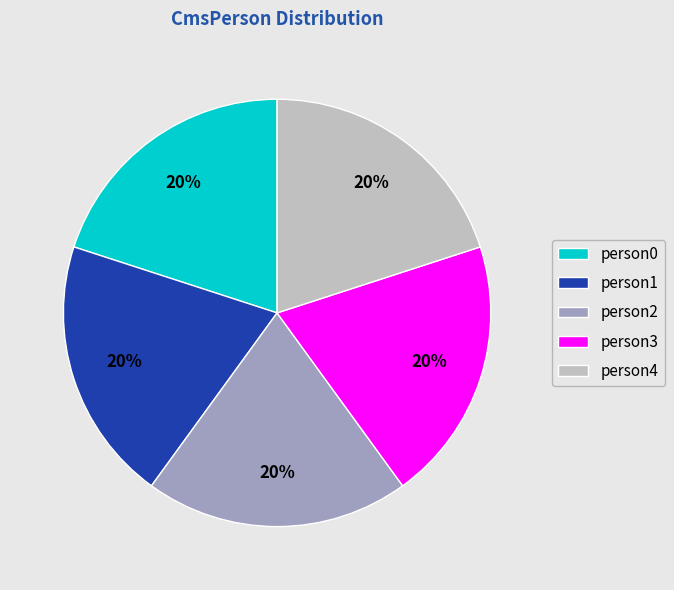

To the nearest percent, what is the difference between the largest and smallest slice percentages?

0%